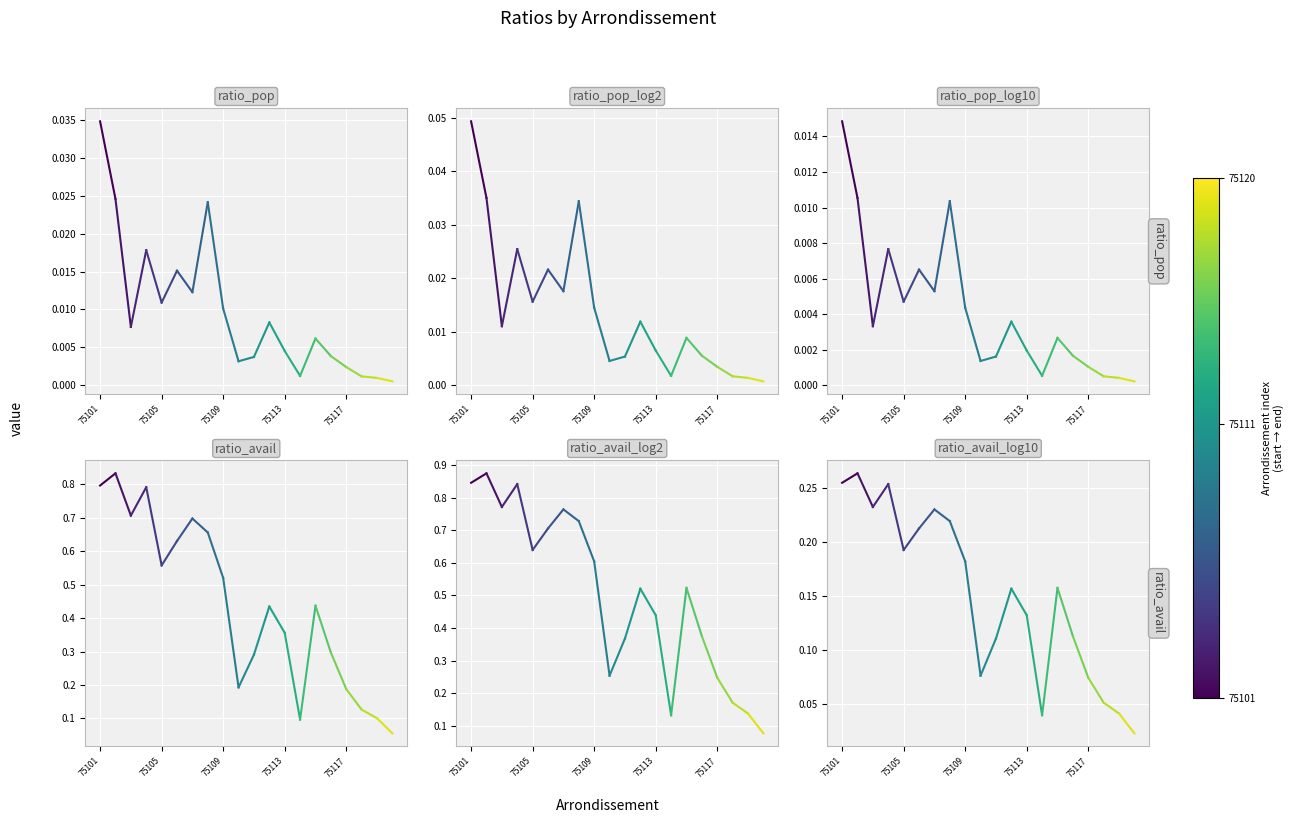

How many distinct data groups are displayed?

6